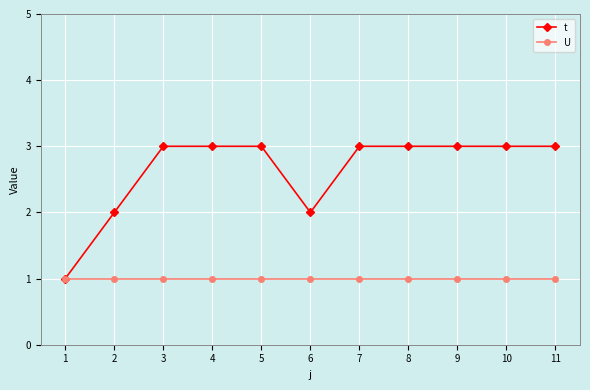

Reading left to right, what are all the values shown in this chart?

t: 1=1	2=2	3=3	4=3	5=3	6=2	7=3	8=3	9=3	10=3	11=3
U: 1=1	2=1	3=1	4=1	5=1	6=1	7=1	8=1	9=1	10=1	11=1